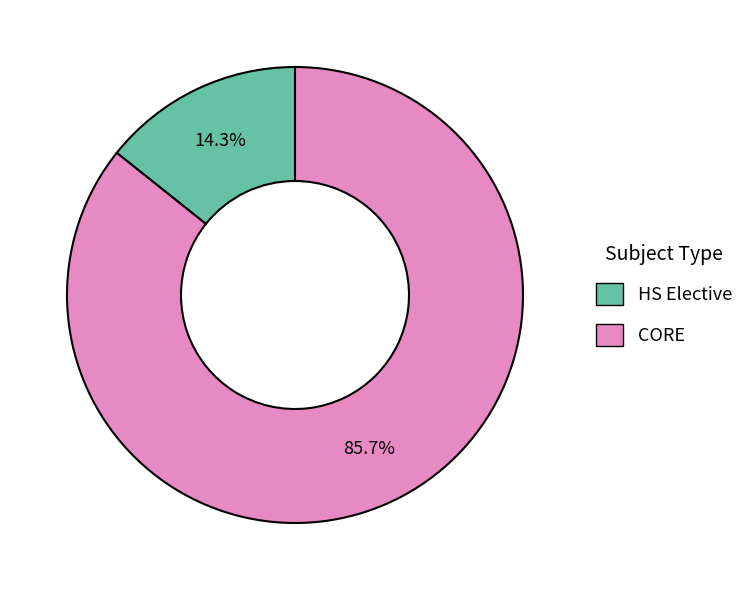

Which category has the smallest portion of the pie?

HS Elective